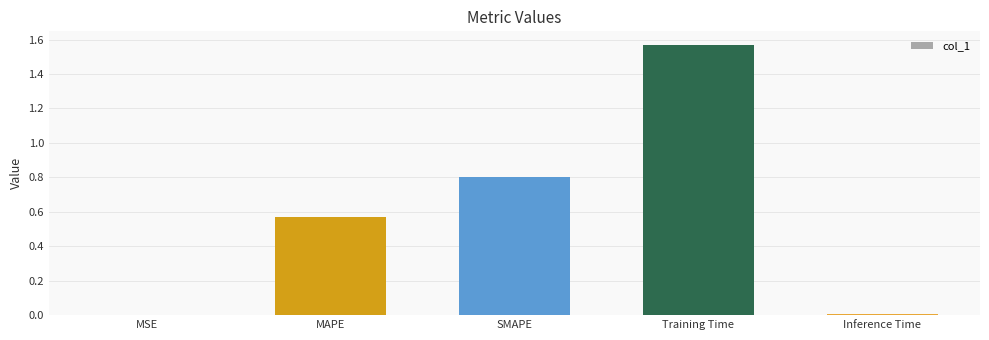

Which has a higher value, SMAPE or MAPE?

SMAPE